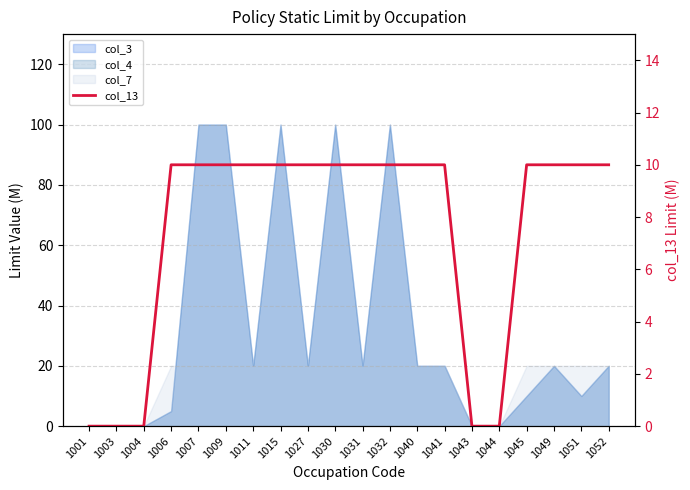

How many values are above zero?

15